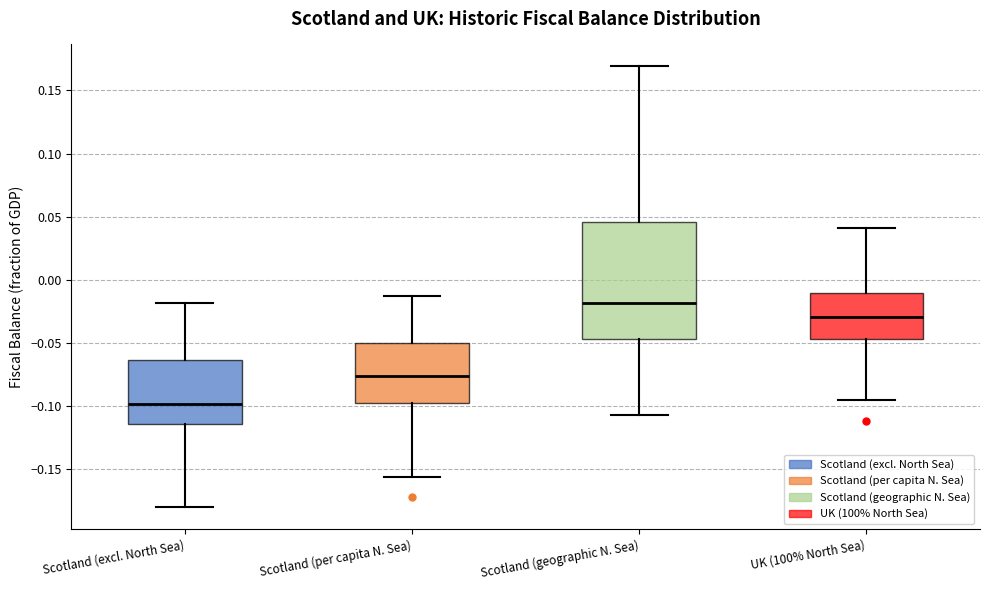

Which box has the highest median line?

Scotland (geographic N. Sea)